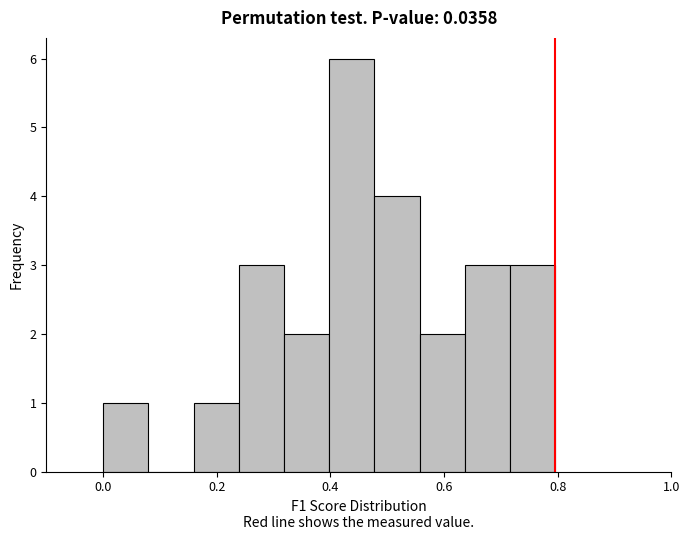

Around what value on the x-axis is the tallest bar? Give the approximate position of its centre, as read against the axis.

0.44